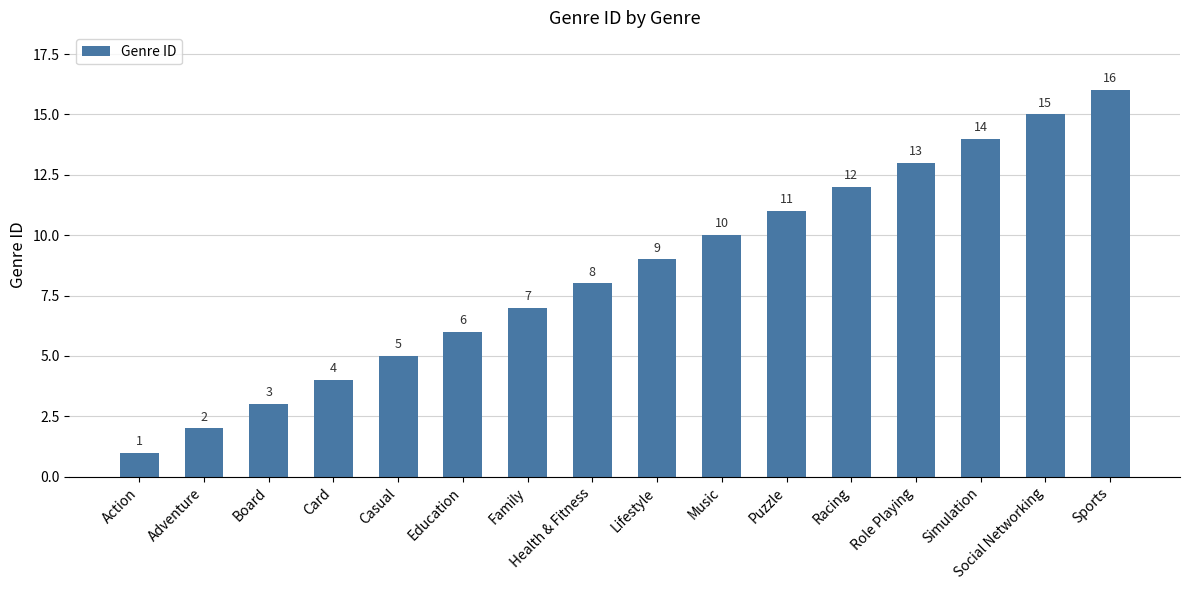

The chart shows a value of 12 at Racing. True or false?

True